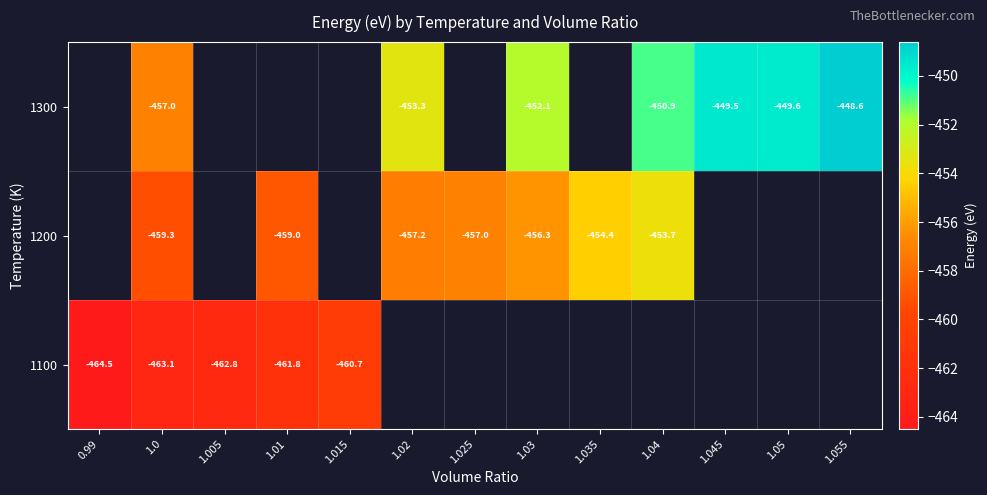

Which category has the lowest value in the 1300 series?

0.99